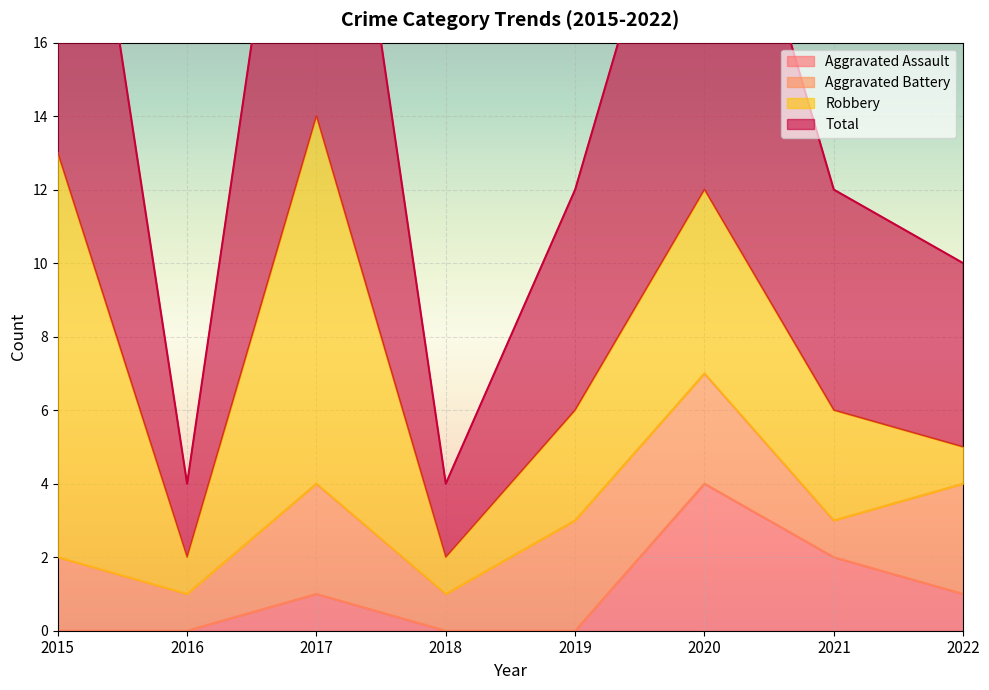

True or false: Total and Aggravated Assault cross at least once.

False